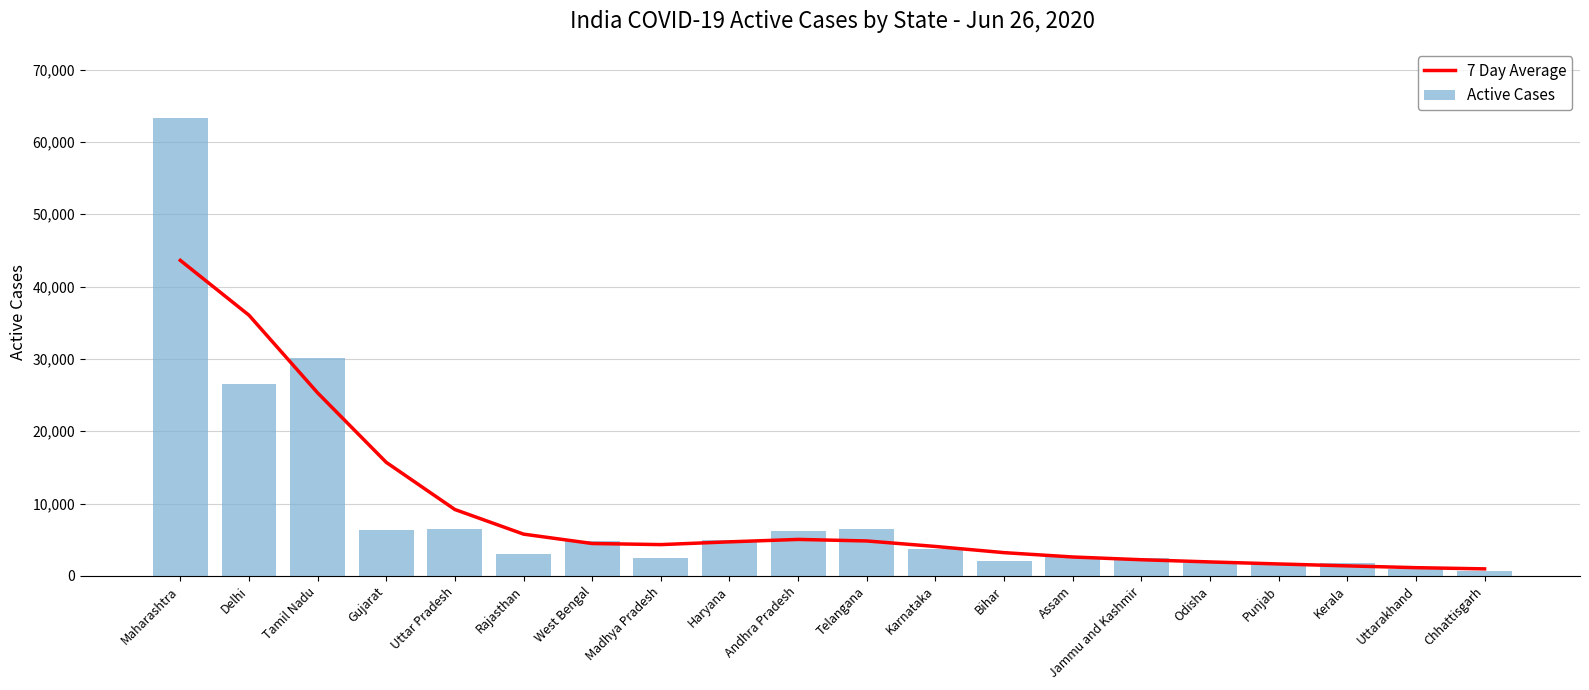

What are all the series names shown in the legend?

7 Day Average, Active Cases